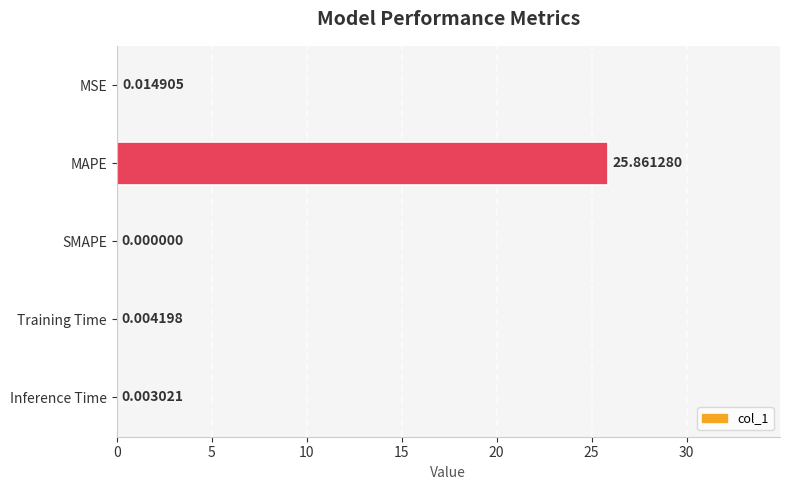

Which label corresponds to the largest value in the chart?

MAPE